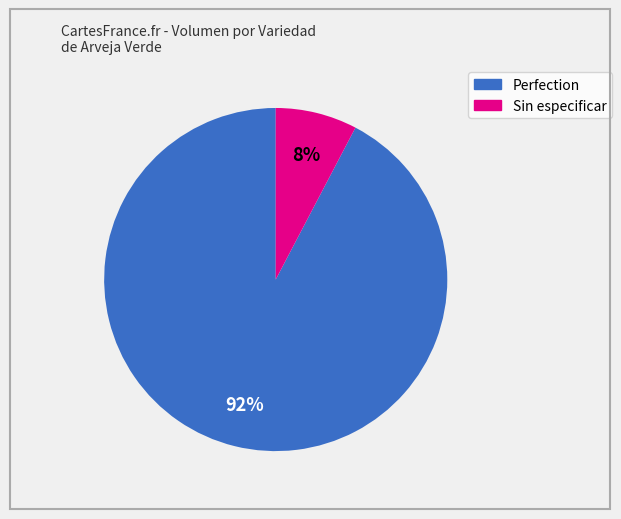

Rank the categories by value from highest to lowest.

Perfection, Sin especificar